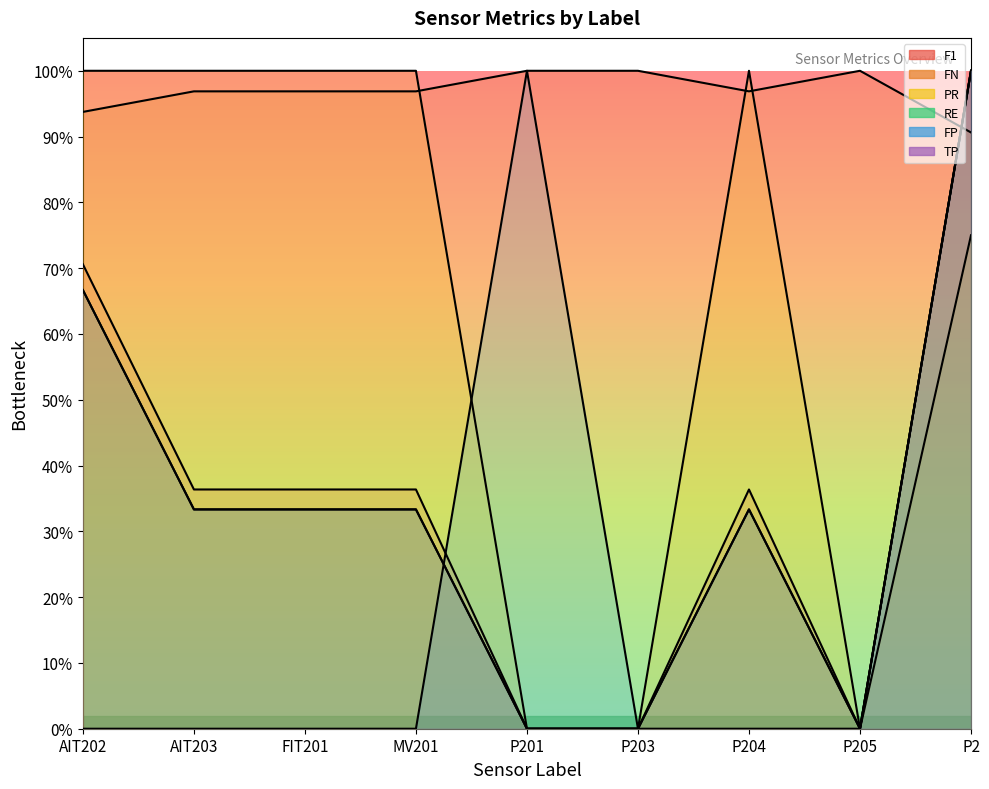

What is the difference between the maximum and second lowest values in the PR series?

1.0